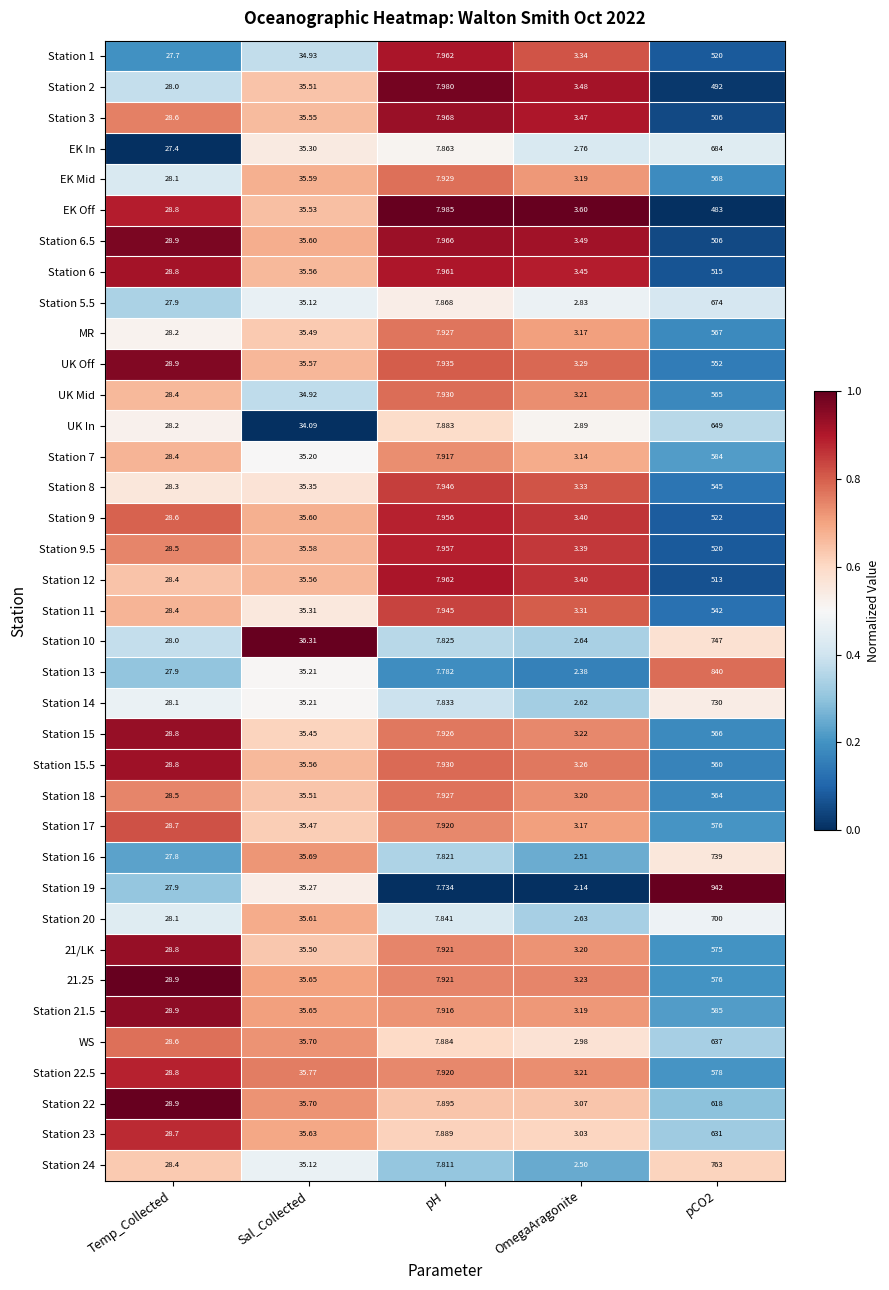

Is the value of 21.25 at Temp_Collected greater than the value of Station 17 at pH?

Yes